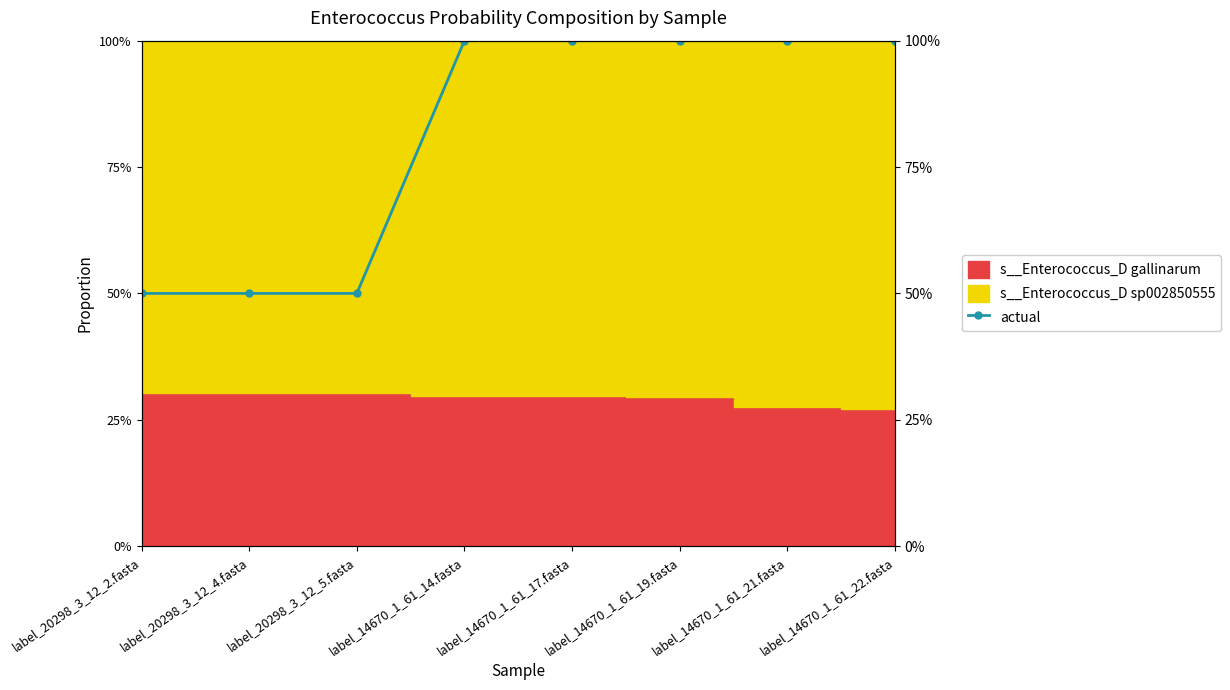

What is the value of the 6th point from the left?

1.0